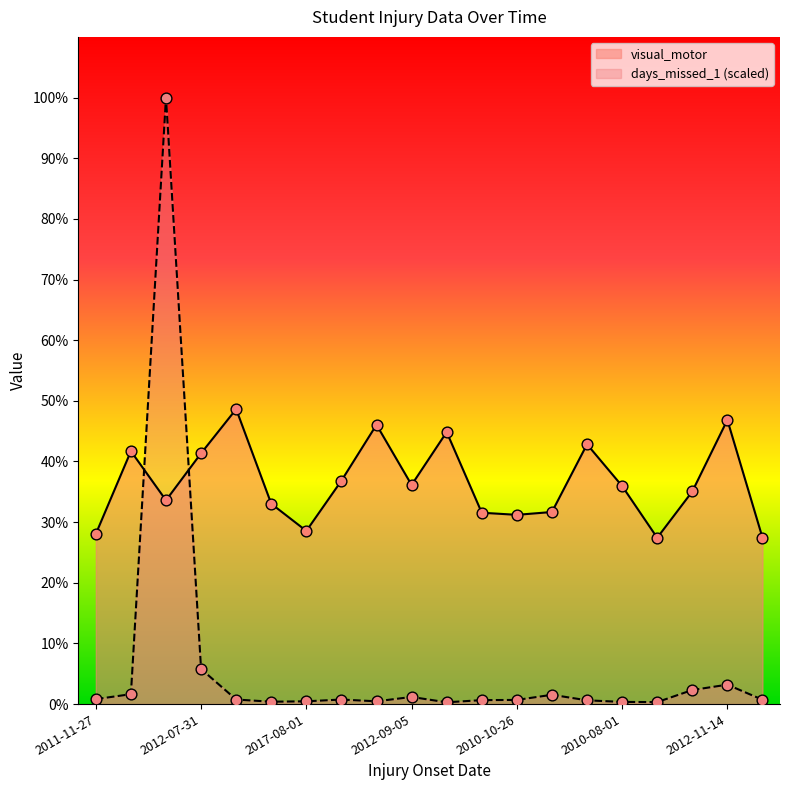

Which series has the largest total across all categories?

visual_motor